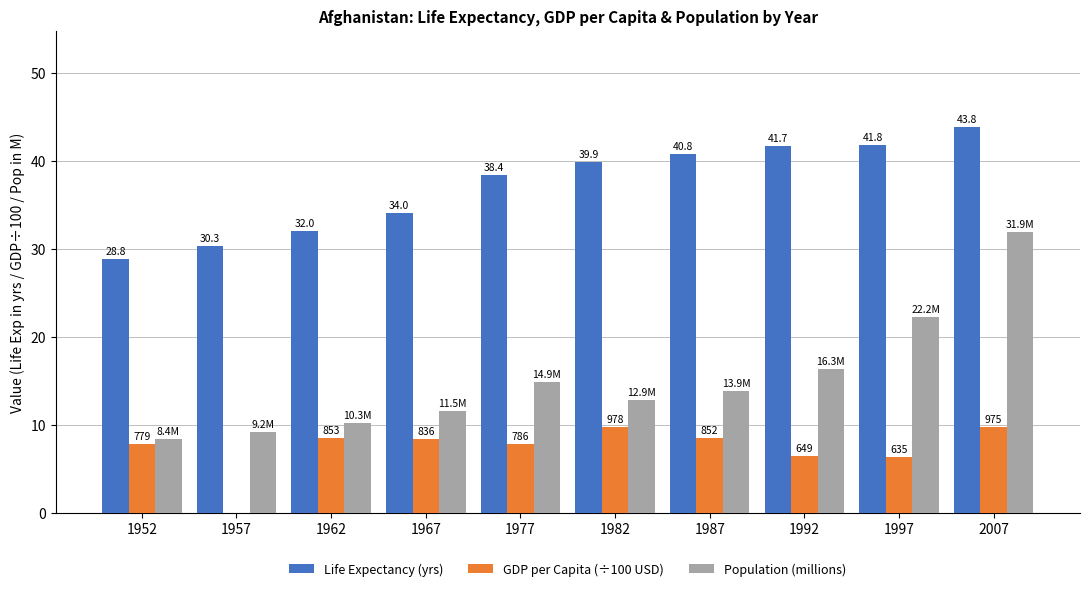

At which label does Population (millions) first exceed 13?

1977